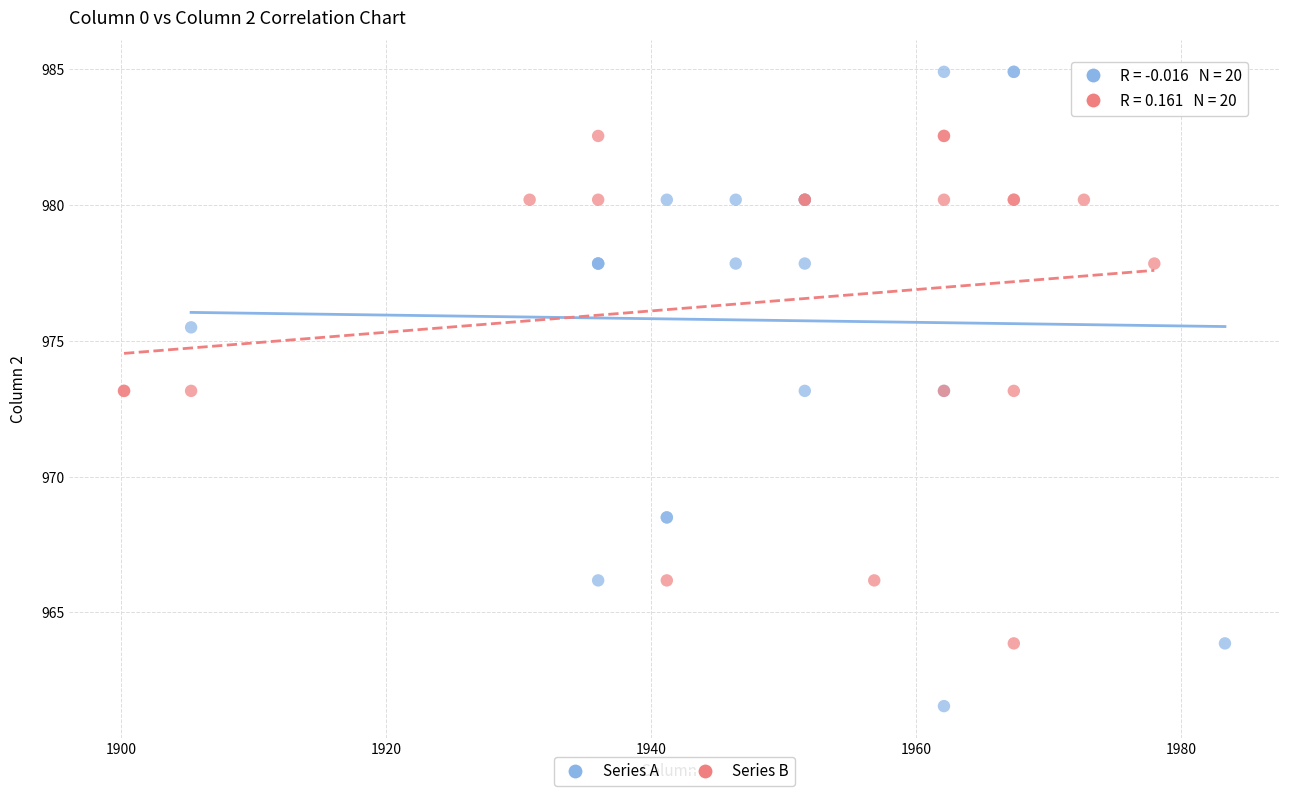

What are all the series names shown in the legend?

Series A, Series B